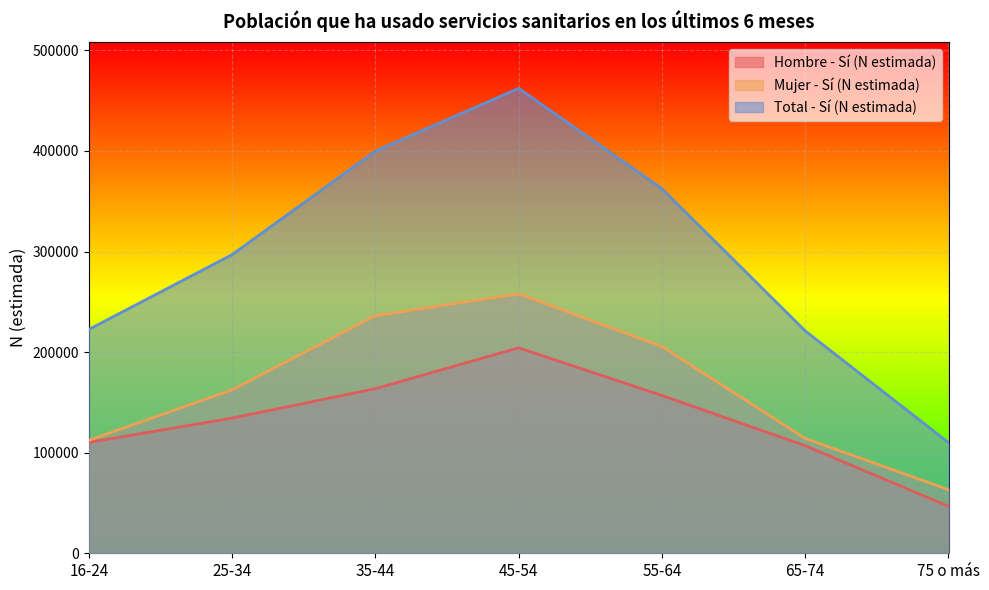

In Hombre - Sí (N estimada), how many points are higher than both neighbors (excluding endpoints)?

1